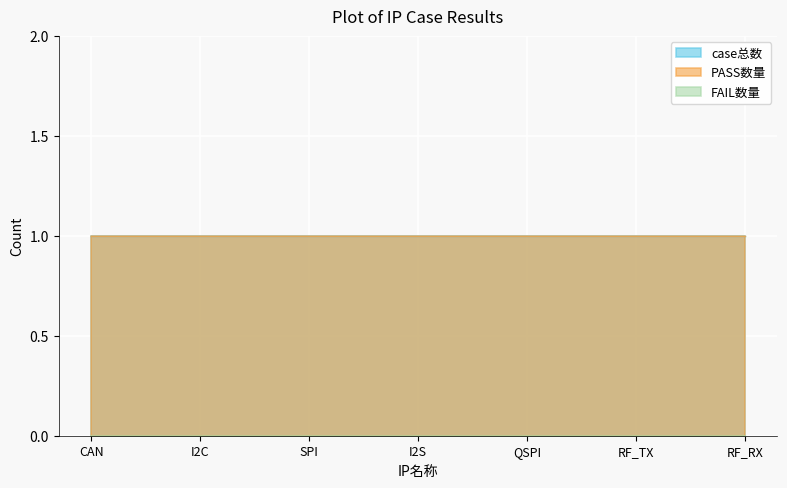

At QSPI, list the series in order from largest to smallest.

case总数, PASS数量, FAIL数量